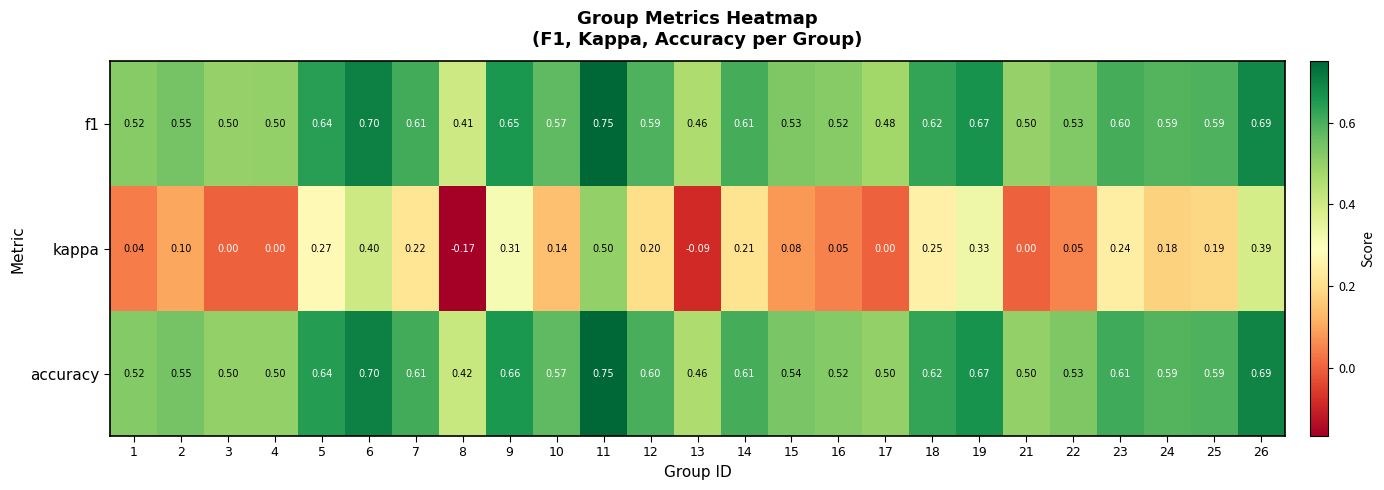

Which series has the largest total across all categories?

accuracy